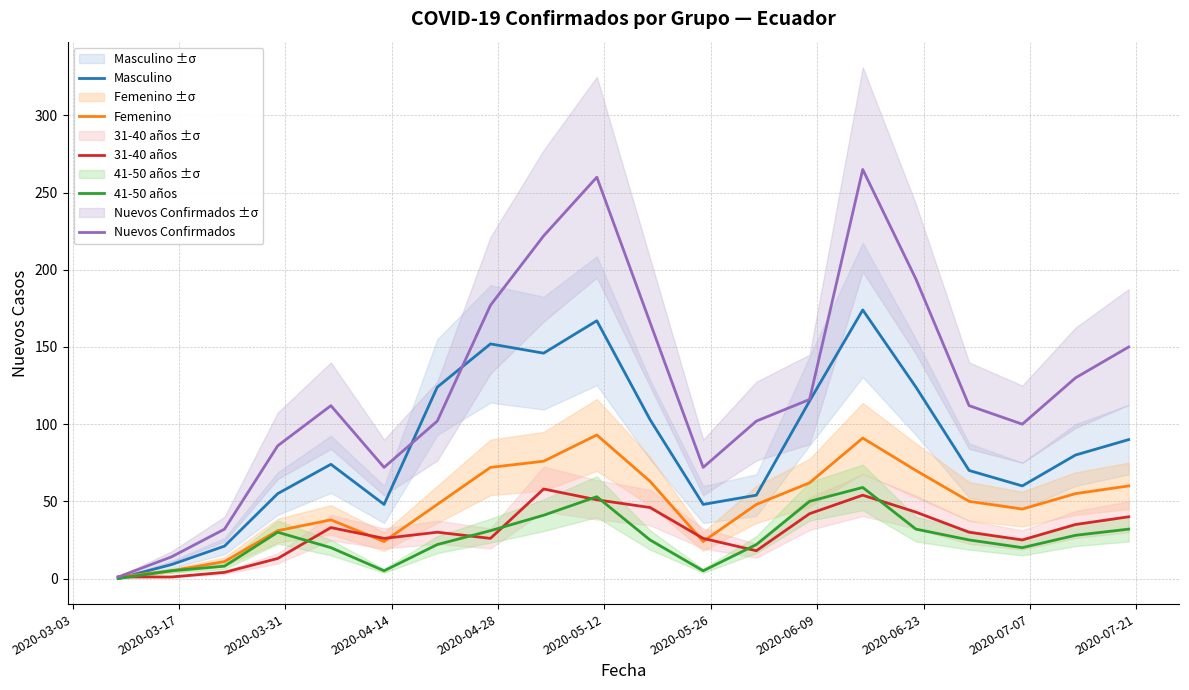

True or false: Nuevos Confirmados and 41-50 años cross at least once.

False